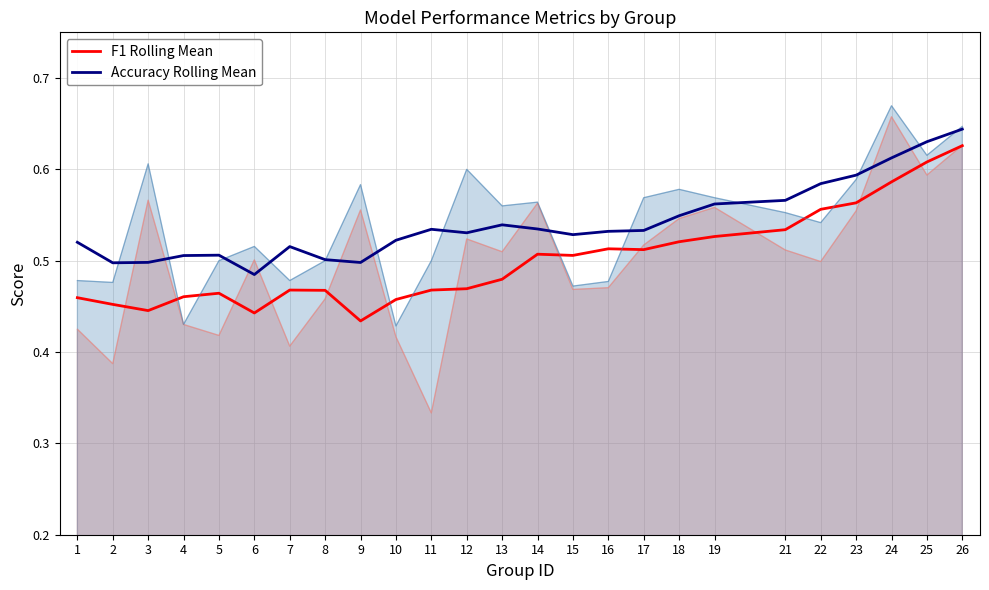

Reading left to right, list all the values displayed in this chart.

F1 Rolling Mean: 1=0.5	2=0.5	3=0.4	4=0.5	5=0.5	6=0.4	7=0.5	8=0.5	9=0.4	10=0.5	11=0.5	12=0.5	13=0.5	14=0.5	15=0.5	16=0.5	17=0.5	18=0.5	19=0.5	21=0.5	22=0.6	23=0.6	24=0.6	25=0.6	26=0.6
Accuracy Rolling Mean: 1=0.5	2=0.5	3=0.5	4=0.5	5=0.5	6=0.5	7=0.5	8=0.5	9=0.5	10=0.5	11=0.5	12=0.5	13=0.5	14=0.5	15=0.5	16=0.5	17=0.5	18=0.5	19=0.6	21=0.6	22=0.6	23=0.6	24=0.6	25=0.6	26=0.6